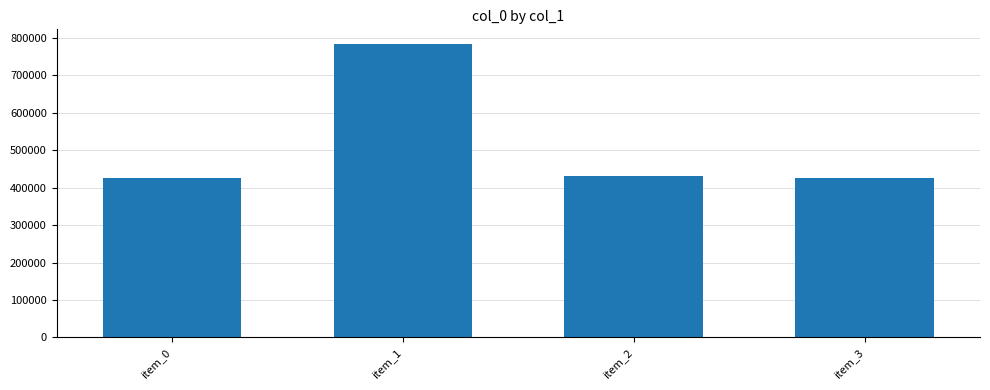

What is the difference between the second highest and second lowest values?

5989